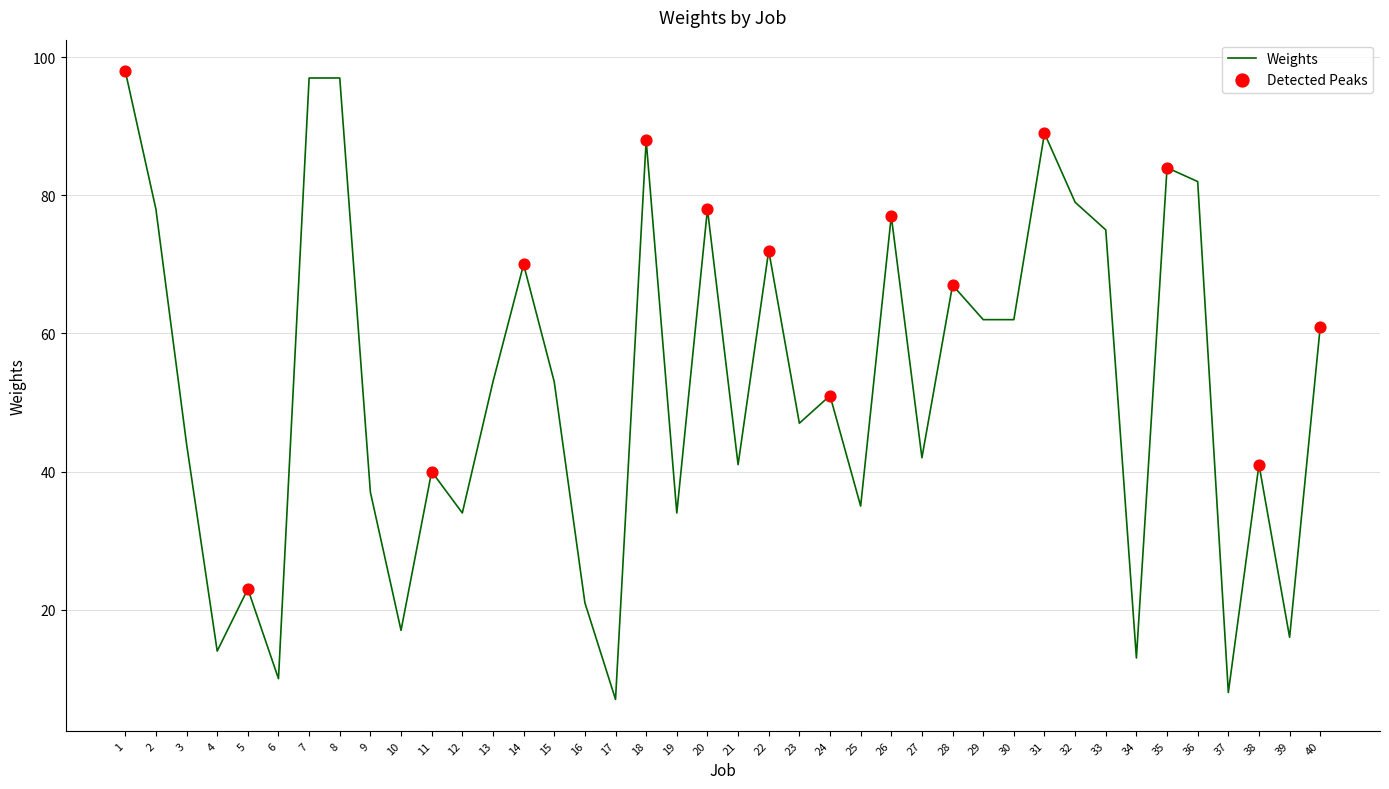

Approximately how many times larger is the value at 11 compared to 31?

0.4